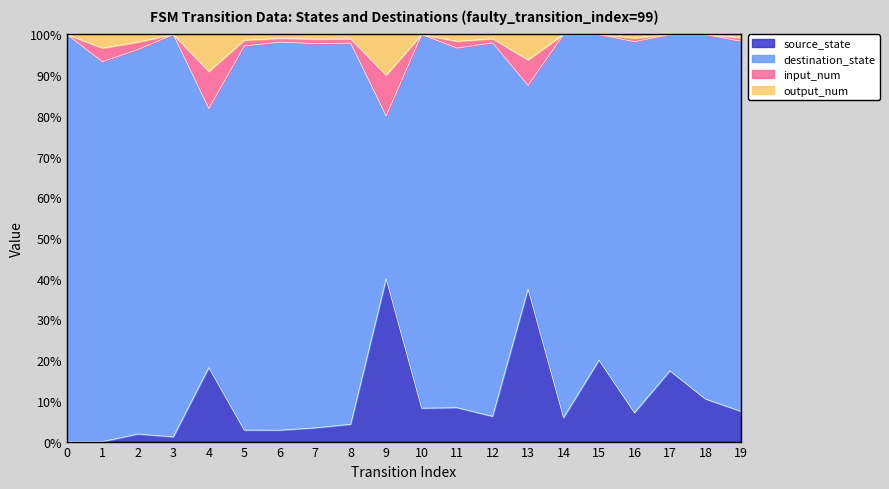

Reading right to left, what are all the values shown in this chart?

source_state: 19=9	18=9	17=8	16=8	15=7	14=7	13=6	12=6	11=5	10=5	9=4	8=4	7=3	6=3	5=2	4=2	3=1	2=1	1=0	0=0
destination_state: 19=110	18=77	17=38	16=103	15=28	14=112	13=8	12=89	11=53	10=56	9=4	8=88	7=84	6=102	5=67	4=7	3=85	2=51	1=28	0=74
input_num: 19=1	18=0	17=0	16=1	15=0	14=0	13=1	12=1	11=1	10=0	9=1	8=1	7=1	6=1	5=1	4=1	3=0	2=1	1=1	0=0
output_num: 19=1	18=0	17=0	16=1	15=0	14=0	13=1	12=1	11=1	10=0	9=1	8=1	7=1	6=1	5=1	4=1	3=0	2=1	1=1	0=0